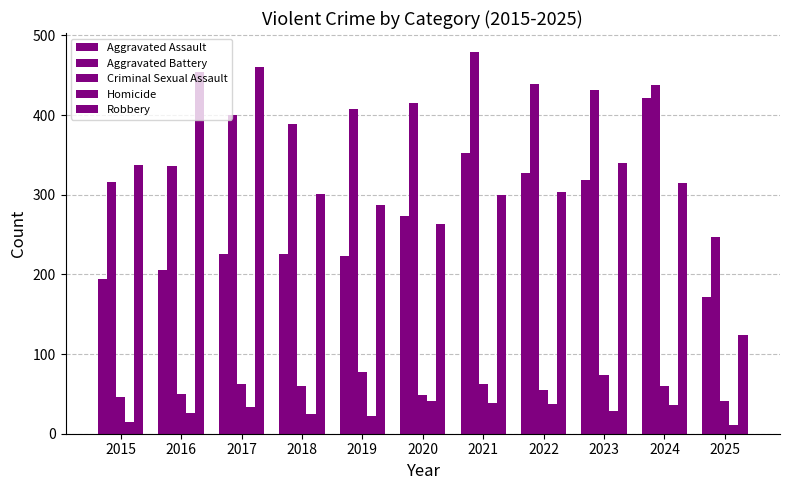

What is the difference between the highest and lowest values at 2018?

364